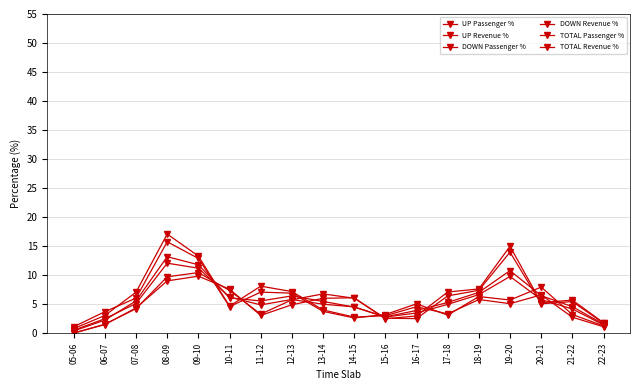

How many lines are shown in the chart?

6